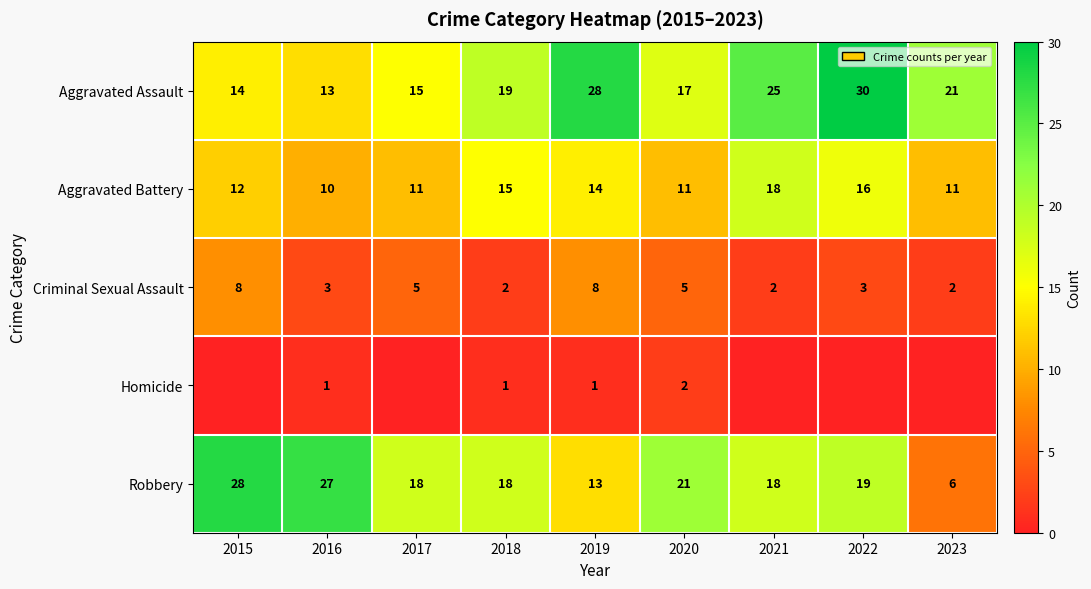

Is it true that Homicide equals 4 at 2020?

False